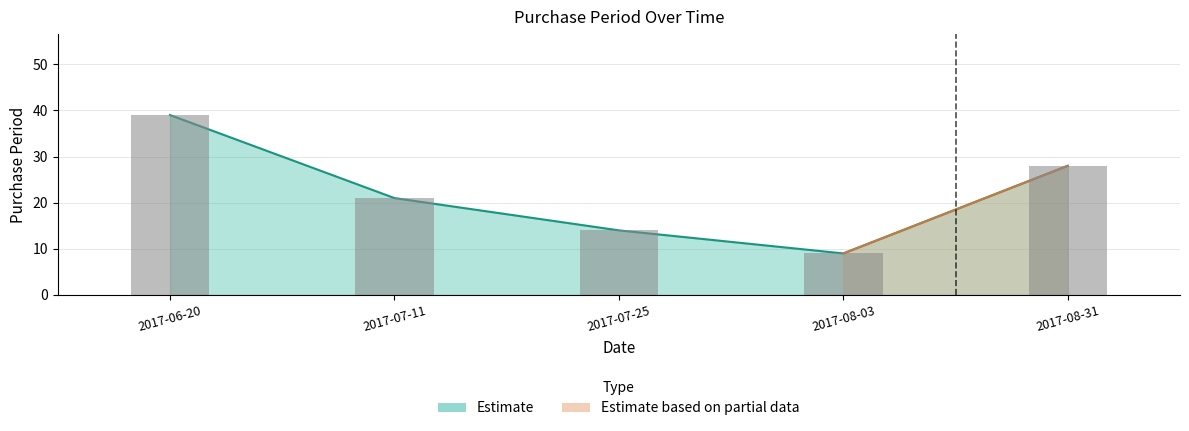

Rank the categories by value from lowest to highest.

2017-08-03, 2017-07-25, 2017-07-11, 2017-08-31, 2017-06-20